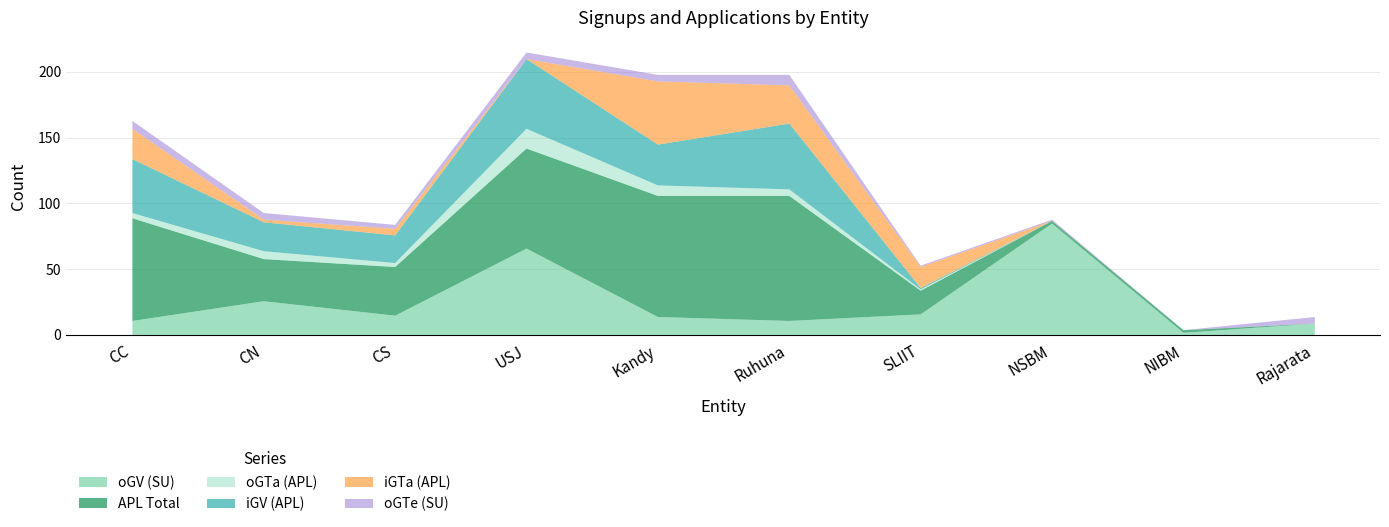

True or false: APL Total has a value of 5 at SLIIT.

False